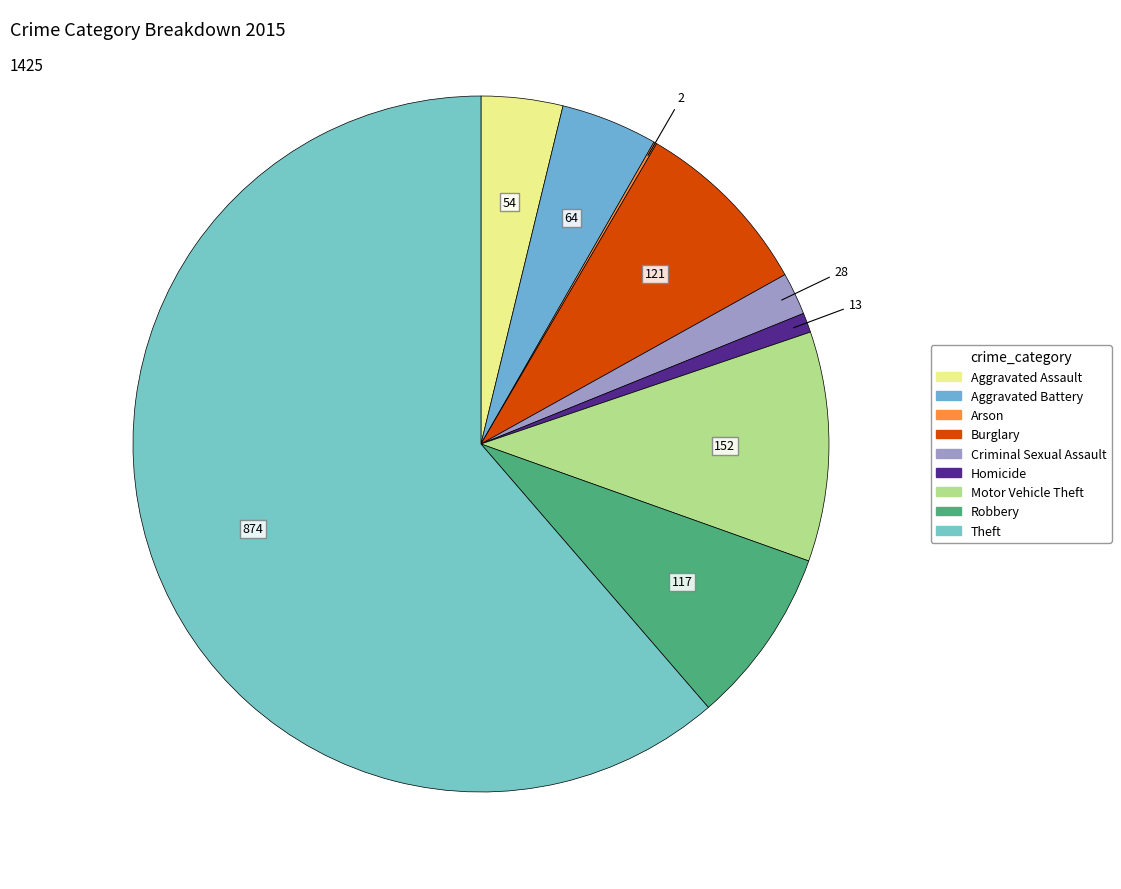

Is there a majority slice in this chart?

Yes